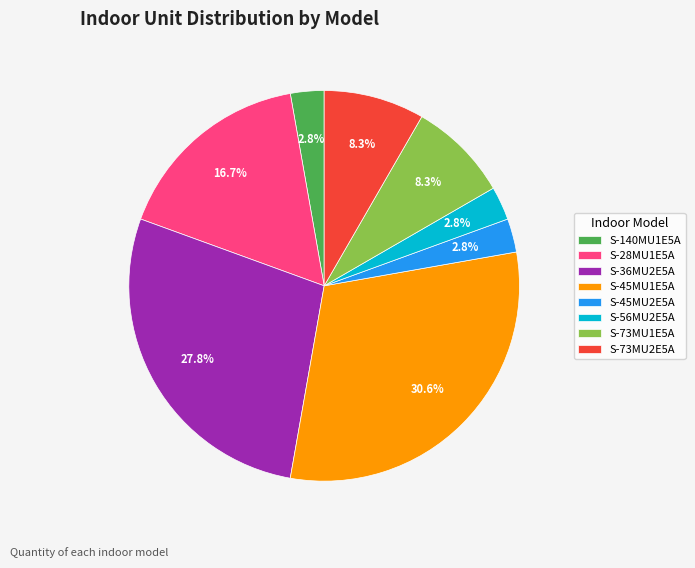

Do S-73MU2E5A and S-45MU1E5A together represent more than half of the pie?

No